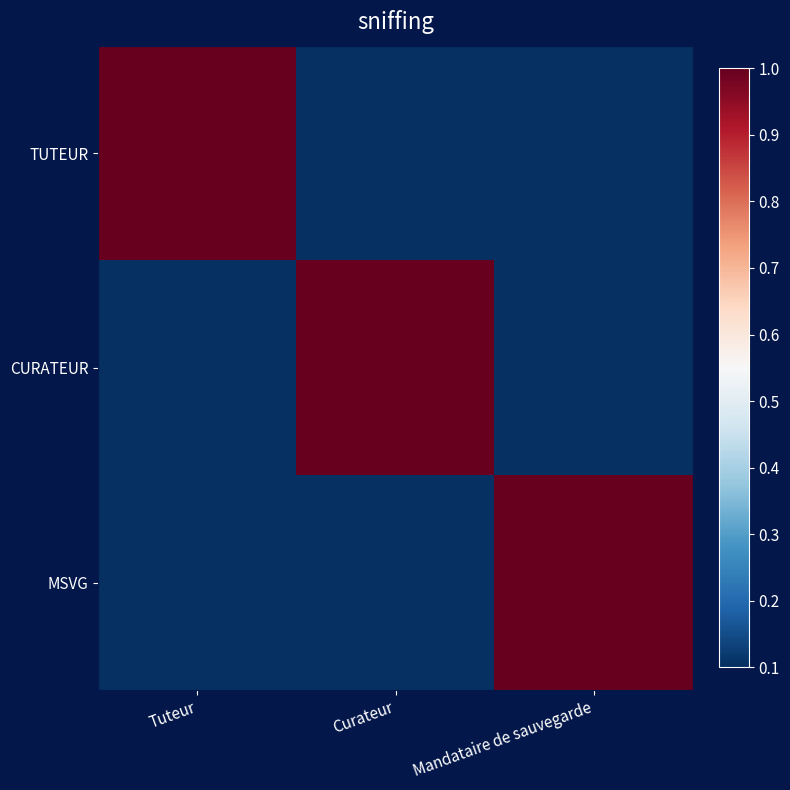

Reading left to right, list all the values displayed in this chart.

TUTEUR: Tuteur=1.0	Curateur=0.1	Mandataire de sauvegarde=0.1
CURATEUR: Tuteur=0.1	Curateur=1.0	Mandataire de sauvegarde=0.1
MSVG: Tuteur=0.1	Curateur=0.1	Mandataire de sauvegarde=1.0